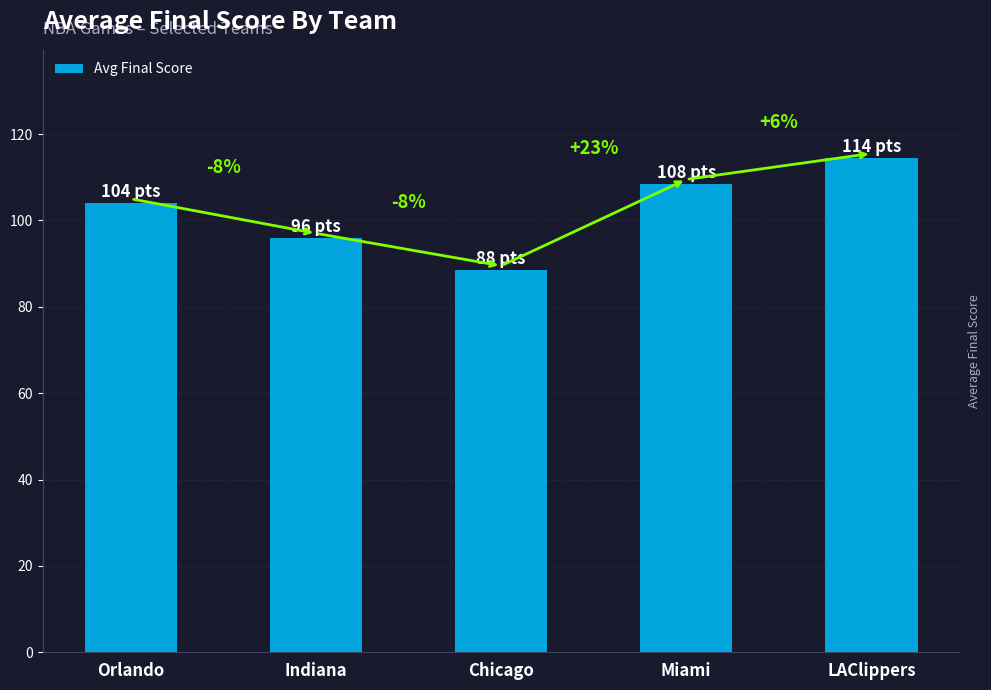

The value at LAClippers is 47.5. True or false?

False